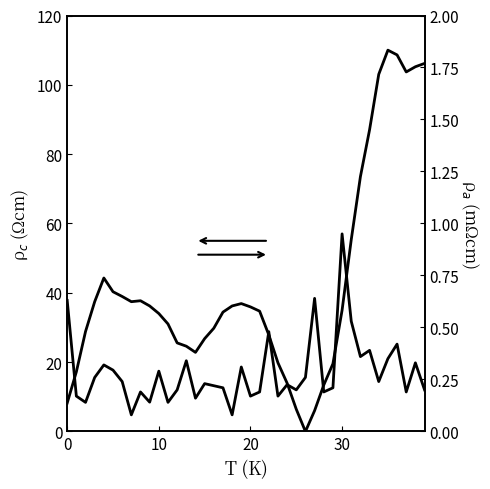

What is the label of the 5th point from the right?

35